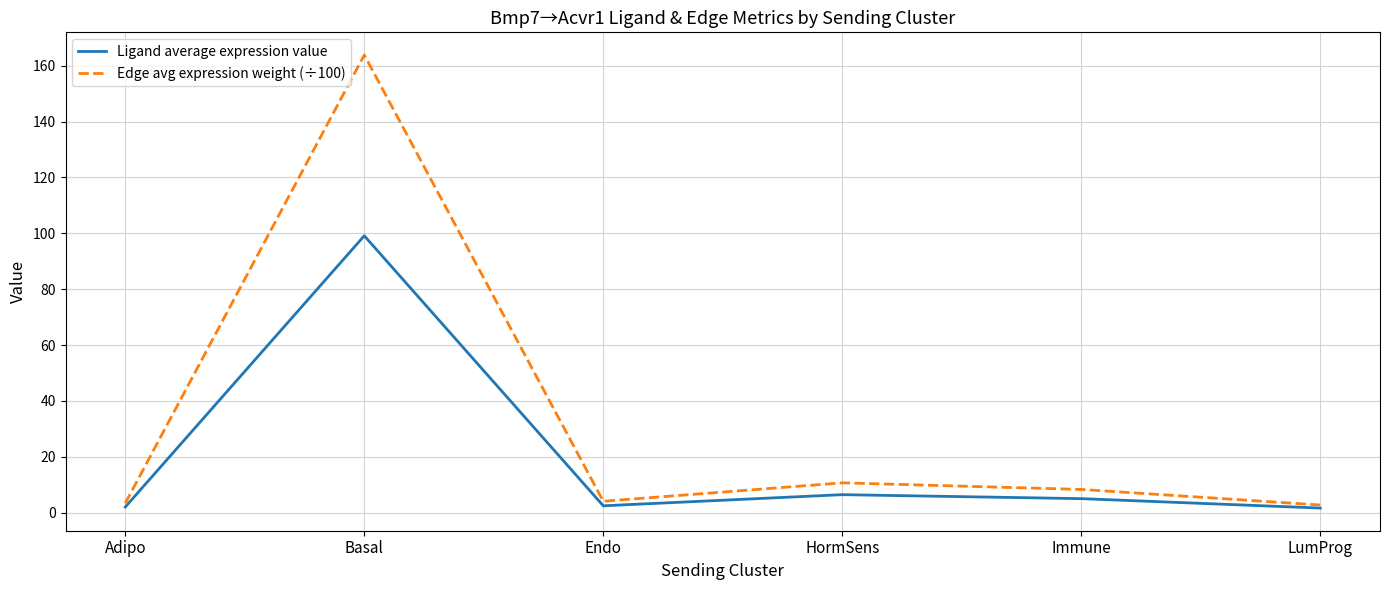

Is it true that Edge avg expression weight (÷100) equals 163.8 at Basal?

True